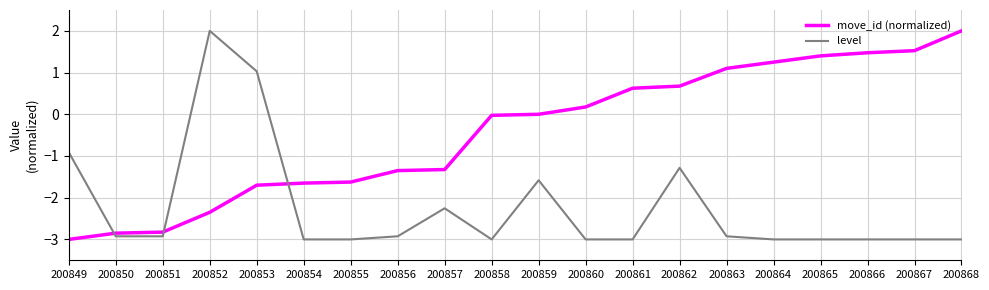

Is it true that move_id (normalized) equals -1.3 at 200857?

True